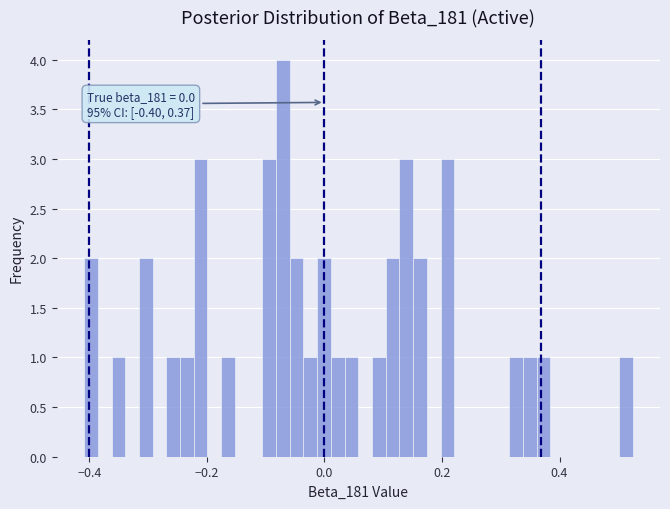

Around what value on the x-axis is the tallest bar? Give the approximate position of its centre, as read against the axis.

-0.08